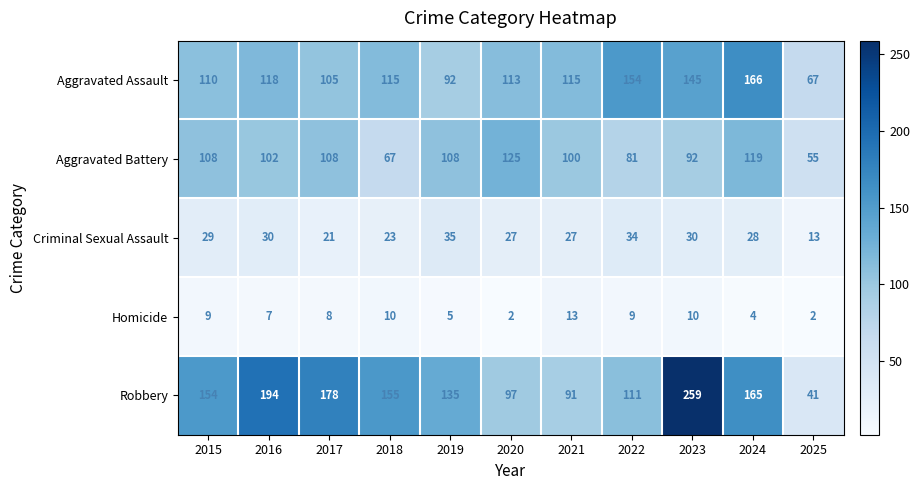

What is the difference between the highest and lowest values at 2024?

162